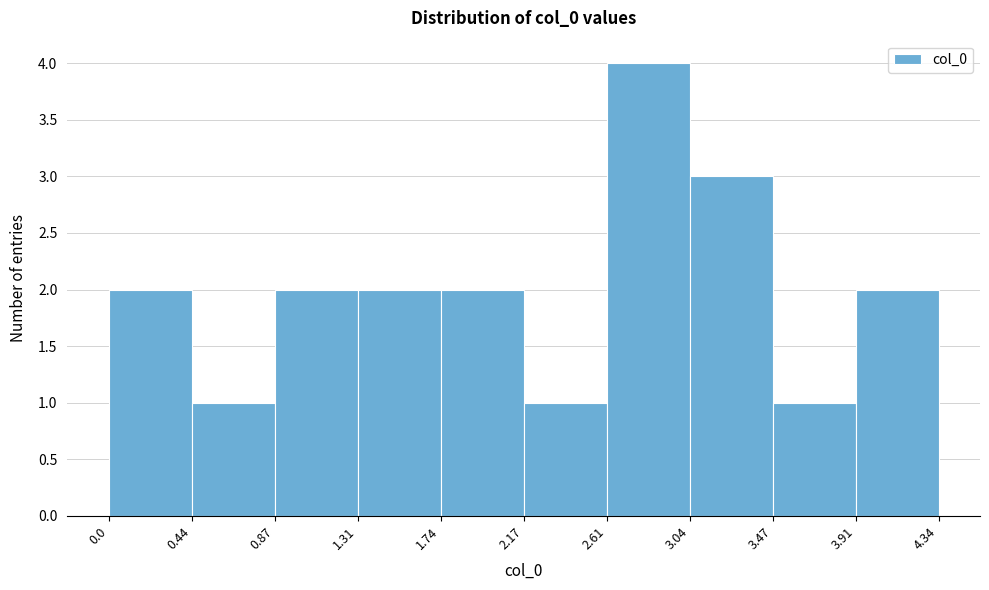

Reading left to right, transcribe this chart: for each bar, give the range it covers on the x-axis and its height. The values are not printed on the chart, so give them approximately, as read against the axis.

0.0 to 0.44: 2
0.44 to 0.87: 1
0.87 to 1.31: 2
1.31 to 1.74: 2
1.74 to 2.17: 2
2.17 to 2.61: 1
2.61 to 3.04: 4
3.04 to 3.47: 3
3.47 to 3.91: 1
3.91 to 4.34: 2